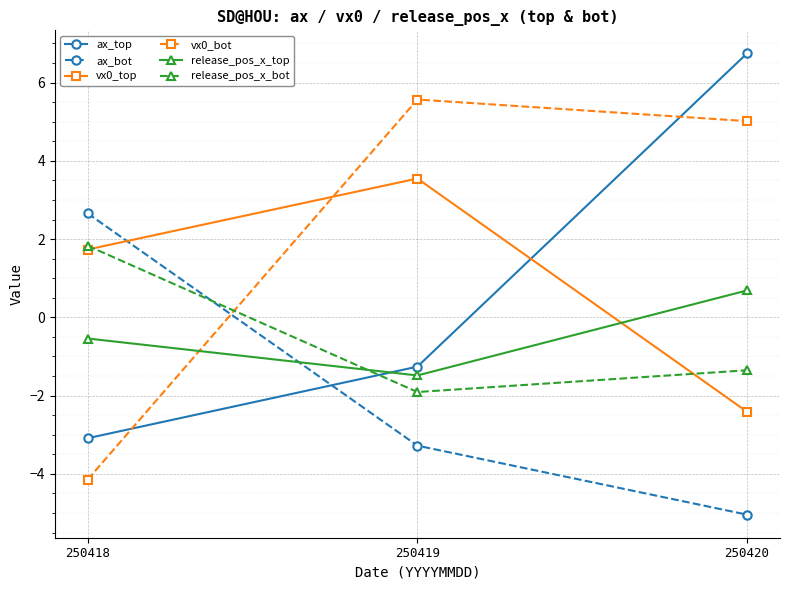

Is this an area chart (filled region under the line)?

No